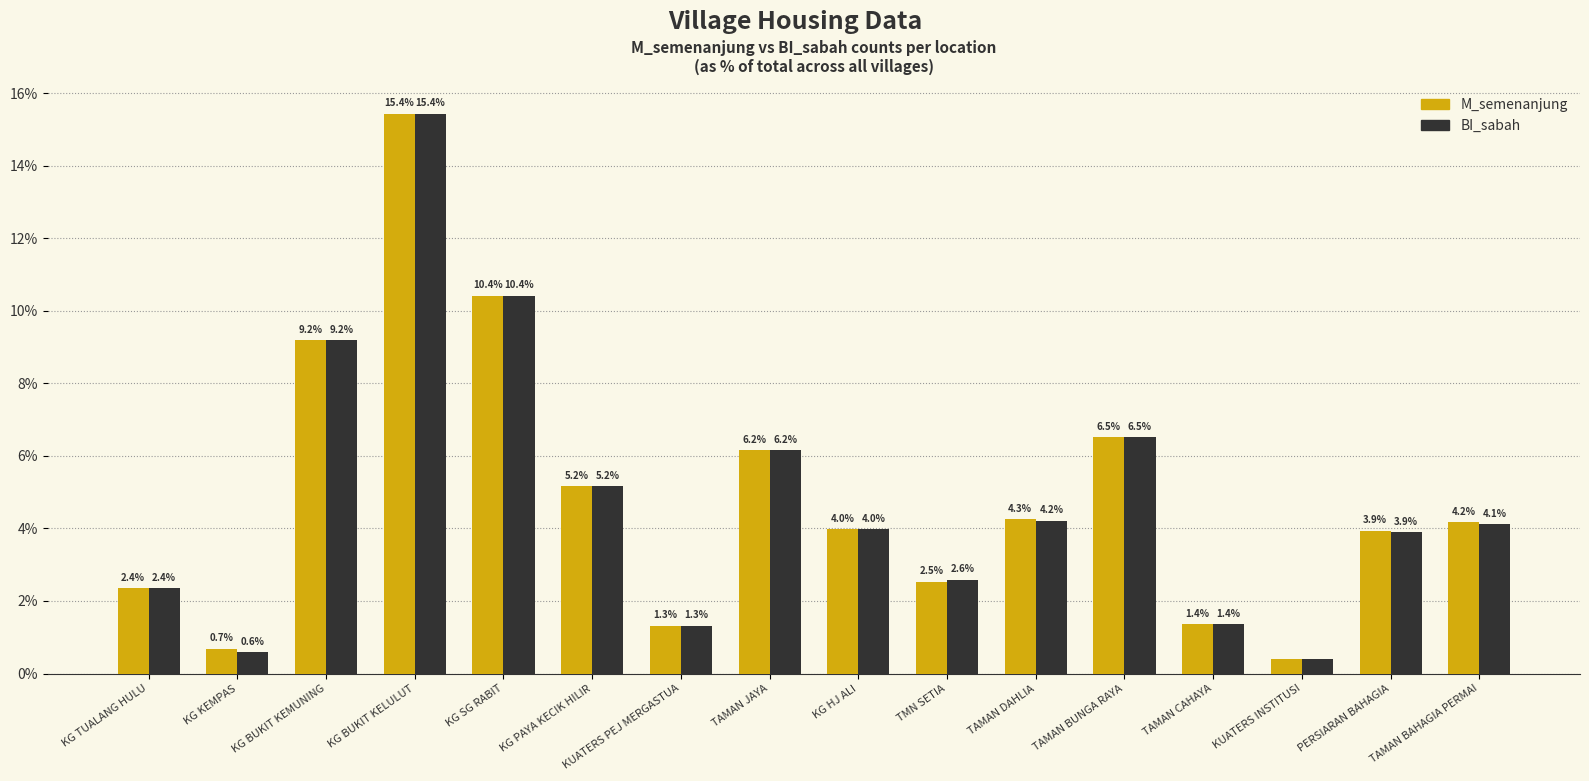

Which label corresponds to the smallest value in the chart?

KUATERS INSTITUSI